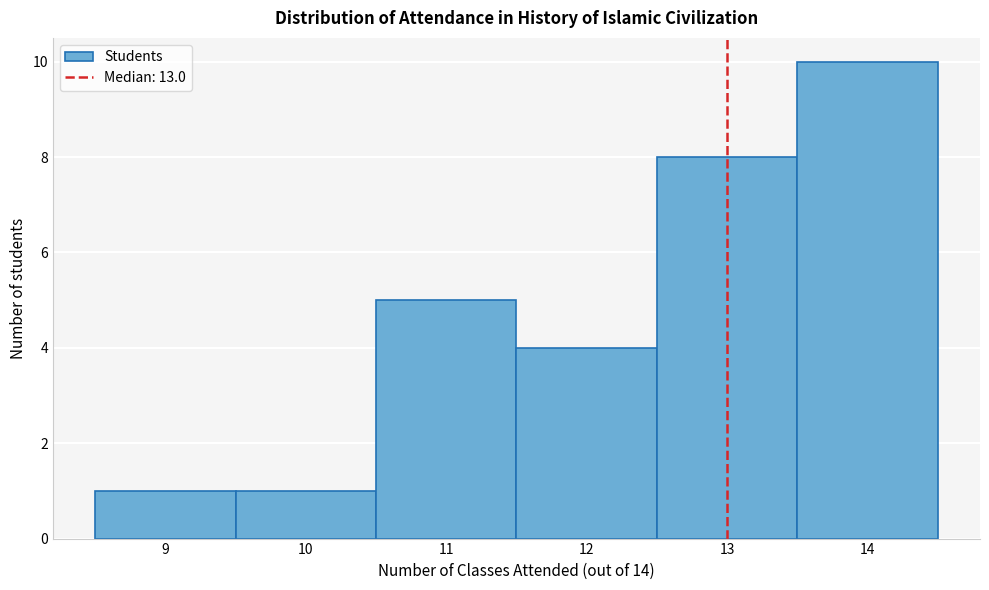

Reading left to right, transcribe this chart: for each bar, give the range it covers on the x-axis and its height. The values are not printed on the chart, so give them approximately, as read against the axis.

8.5 to 9.5: 1
9.5 to 10.5: 1
10.5 to 11.5: 5
11.5 to 12.5: 4
12.5 to 13.5: 8
13.5 to 14.5: 10